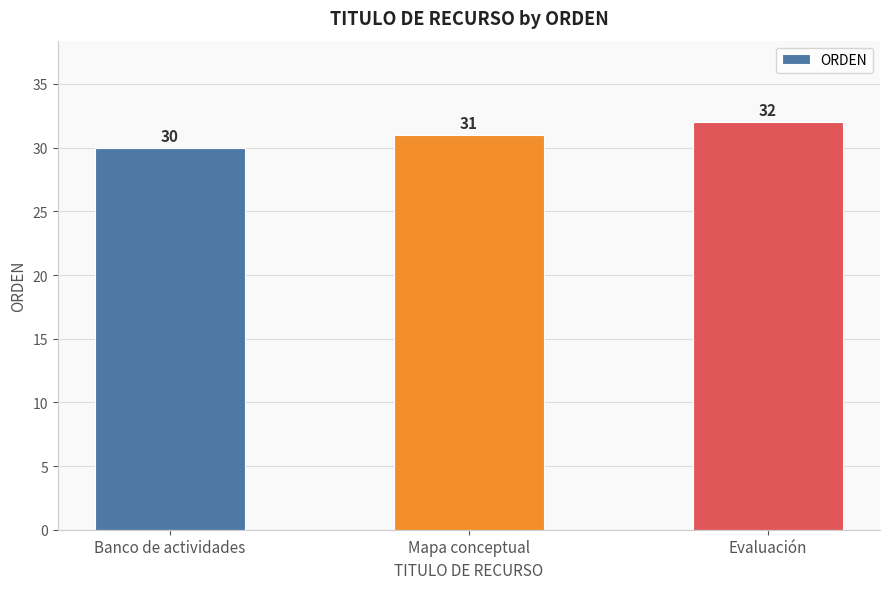

Rank the categories by value from lowest to highest.

Banco de actividades, Mapa conceptual, Evaluación